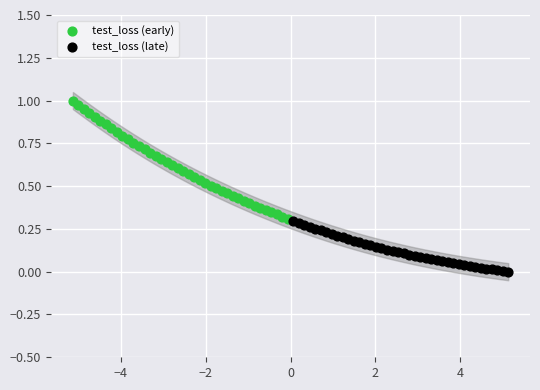

What are all the series names shown in the legend?

test_loss (early), test_loss (late)